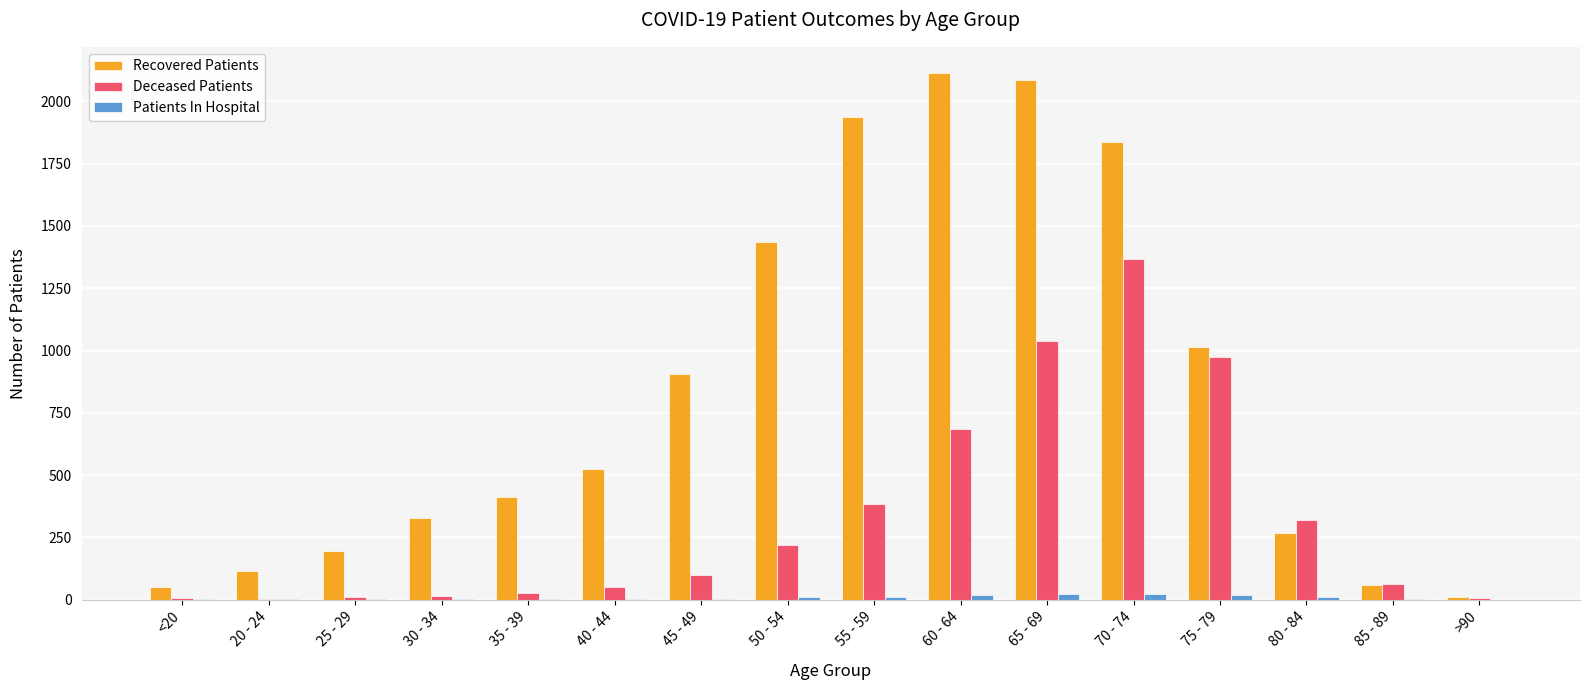

Which series changed the most between 35 - 39 and 45 - 49?

Recovered Patients